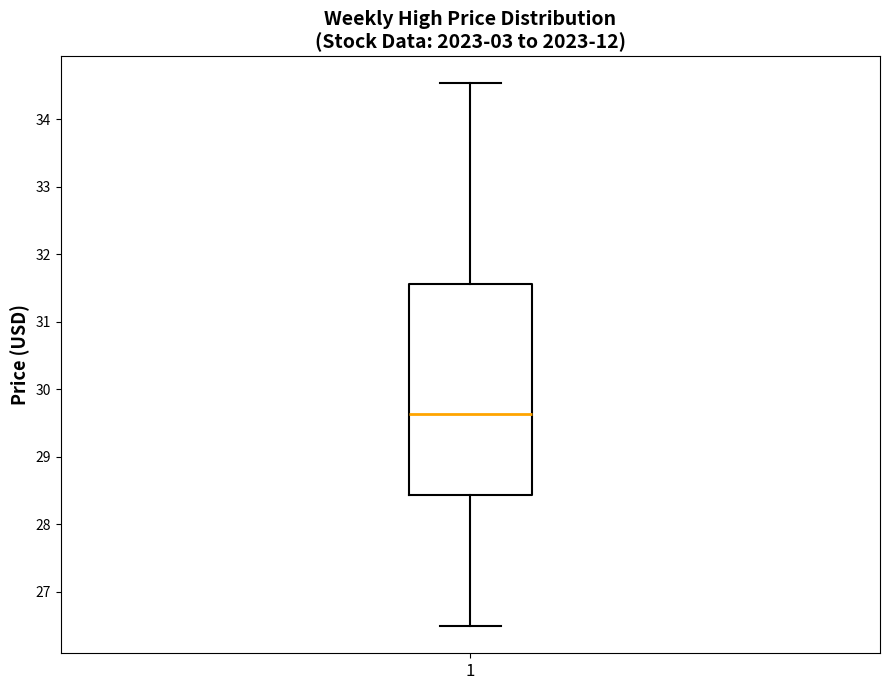

Transcribe this box plot: give where the median line is, the range the box spans, and where the two whiskers end, as read against the y-axis. The values are not printed on the chart, so give them approximately, as read against the axis.

median 29.6, box 28.4 to 31.6, whiskers 26.5 to 34.5